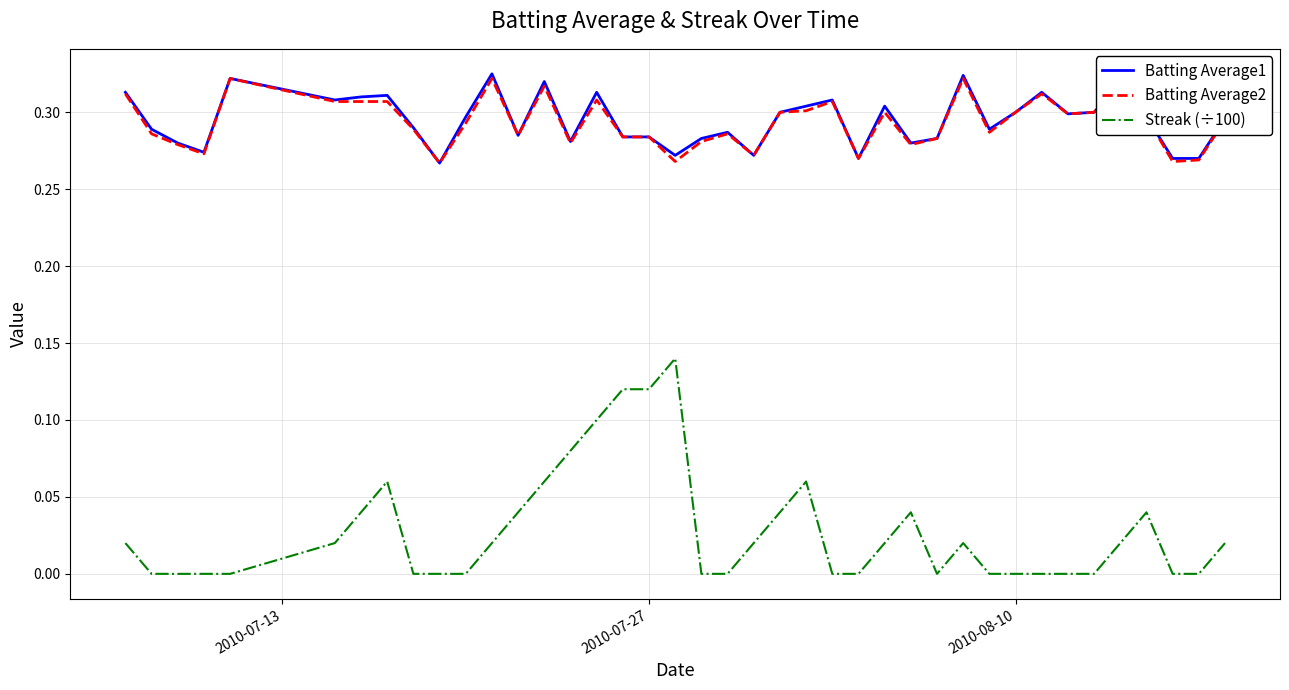

True or false: Streak (÷100) and Batting Average1 cross at least once.

False